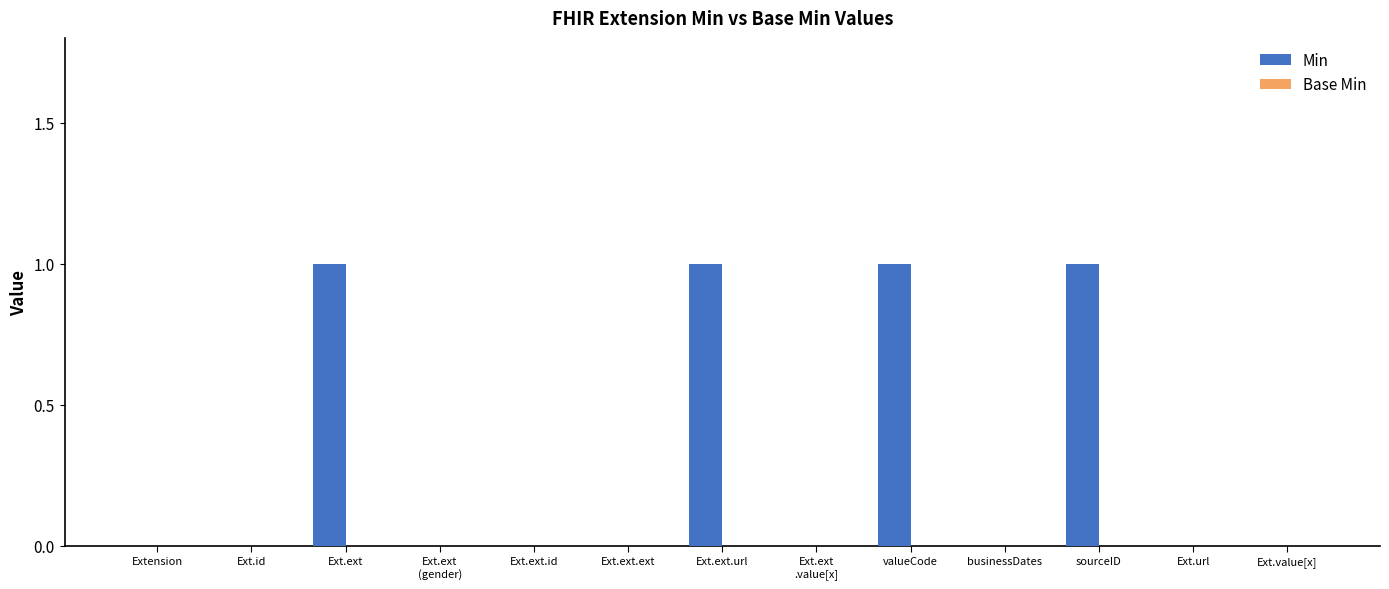

Which has a higher value, Ext.ext.ext or sourceID?

sourceID